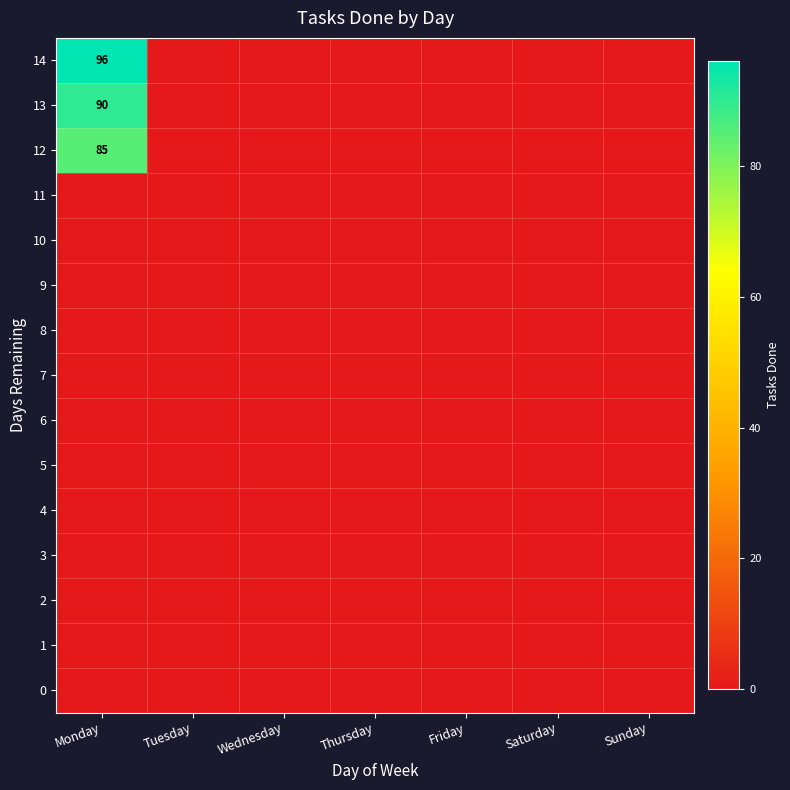

Rank the series at Tuesday from lowest to highest value.

14, 13, 12, 11, 10, 9, 8, 7, 6, 5, 4, 3, 2, 1, 0